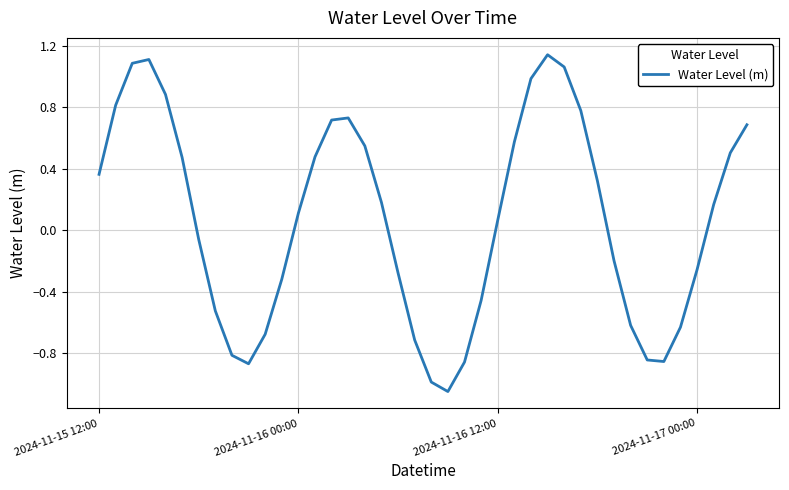

How many lines are shown in the chart?

1